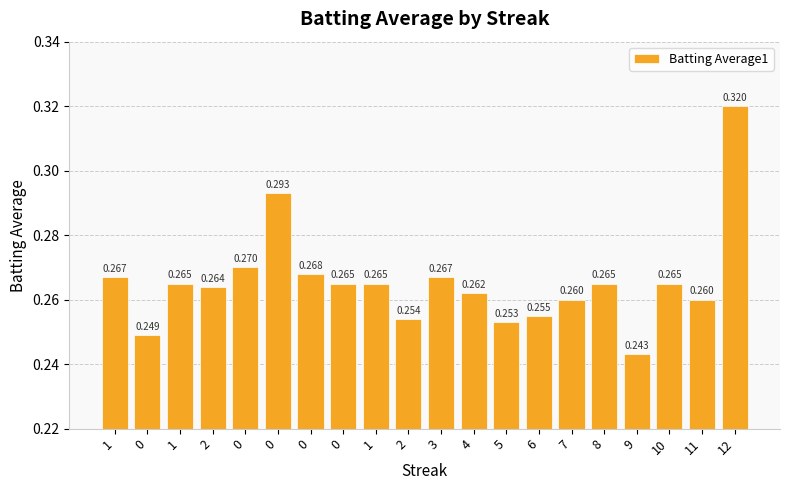

How many categories are shown in the chart?

20